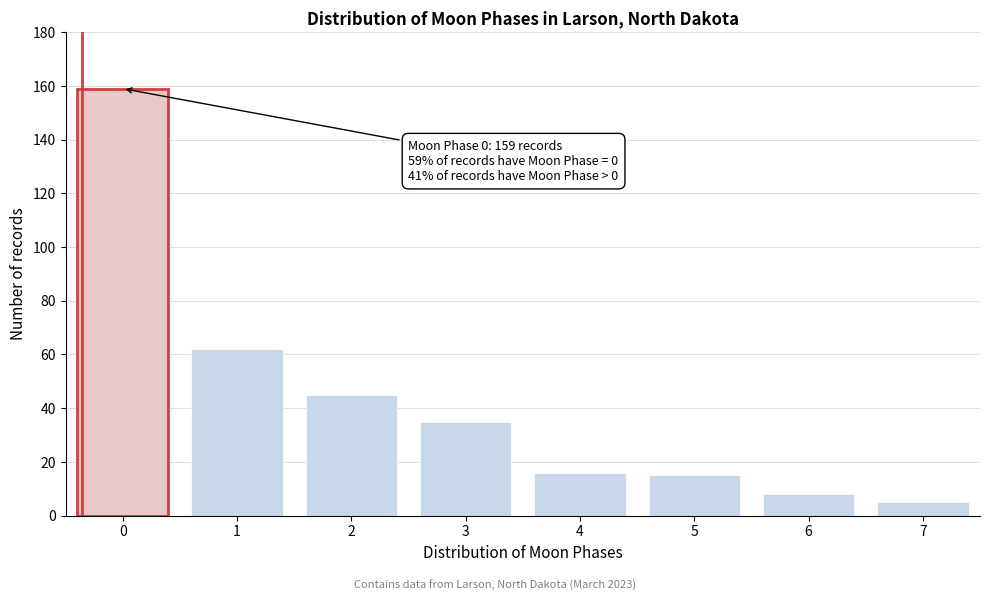

Reading left to right, transcribe all the data shown in this chart.

0=159	1=62	2=45	3=35	4=16	5=15	6=8	7=5